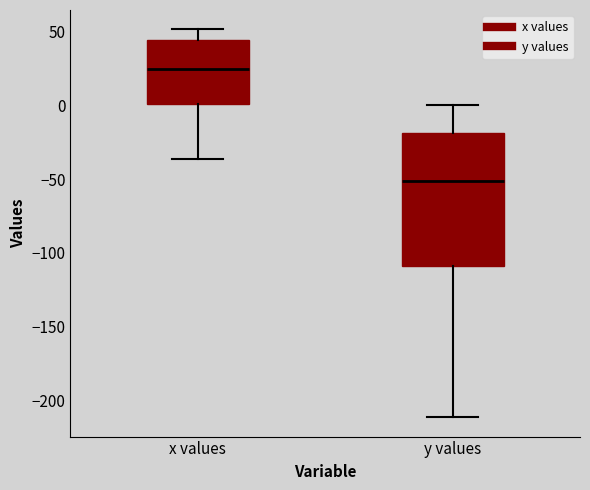

Which box is the tallest, from its lower edge to its upper edge?

y values